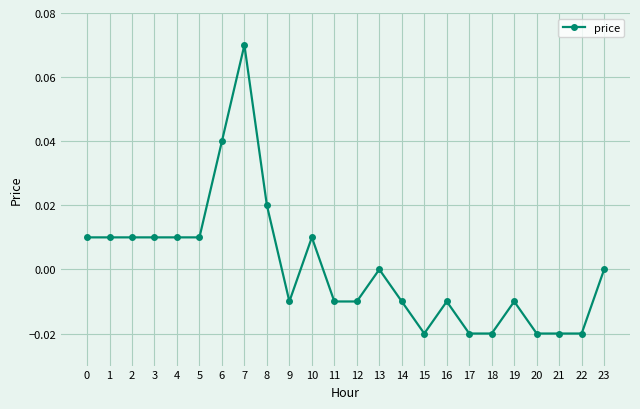

The value at 8 is 0.0. True or false?

True